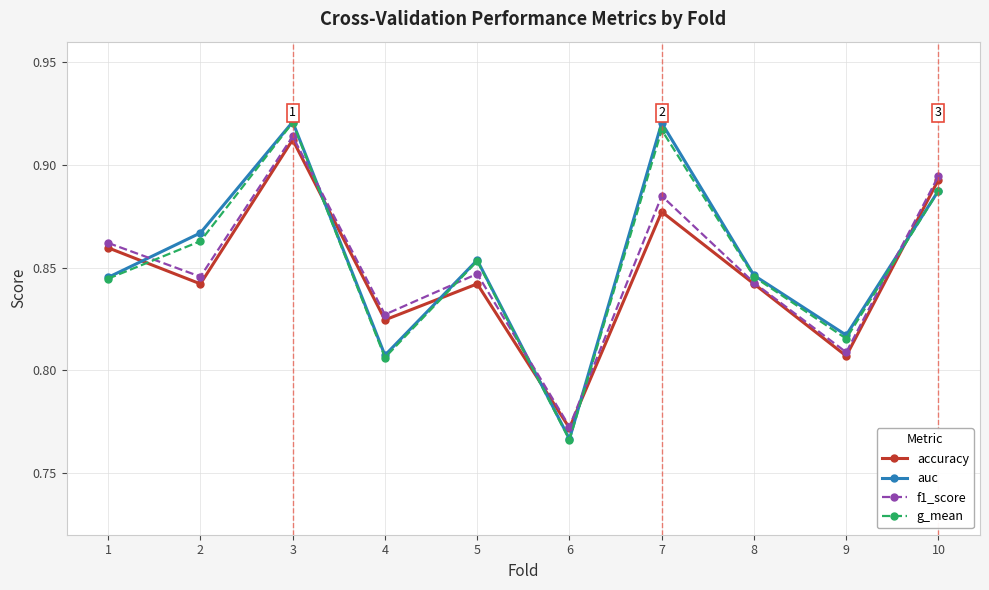

Which series changed the most between 1 and 3?

g_mean